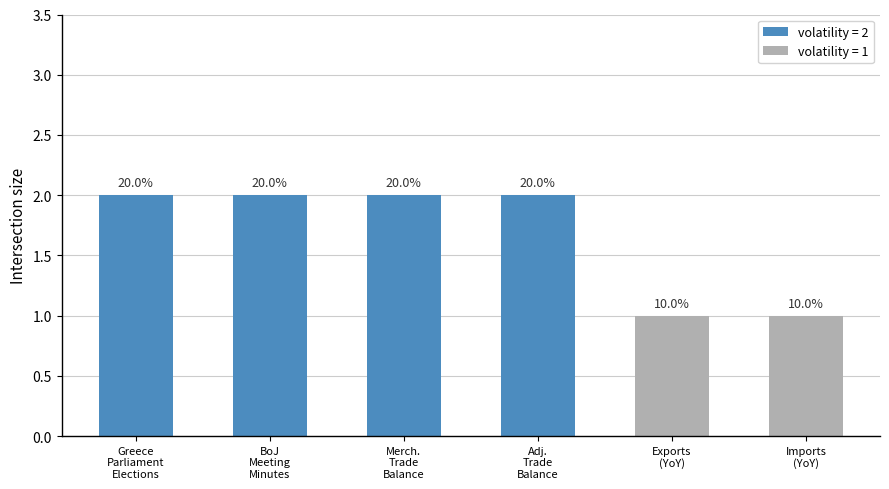

The value at Greece
Parliament
Elections is 2. True or false?

True